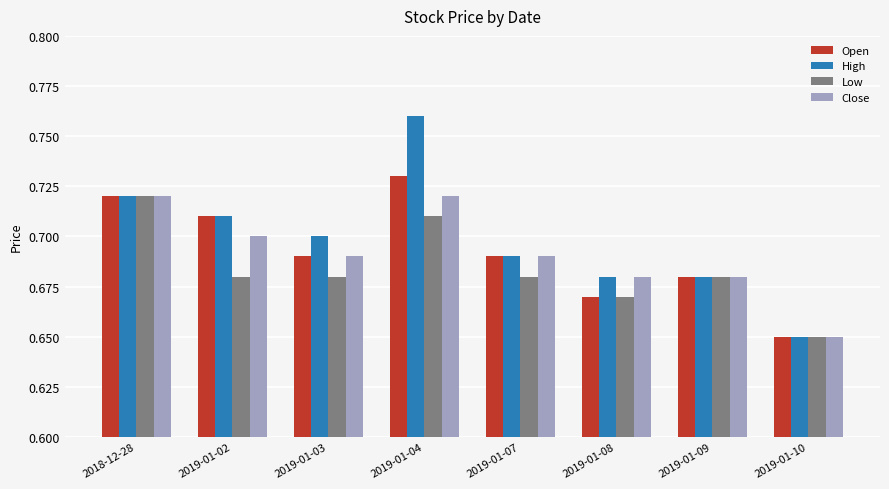

At which category does the chart reach its peak across all series?

2019-01-04